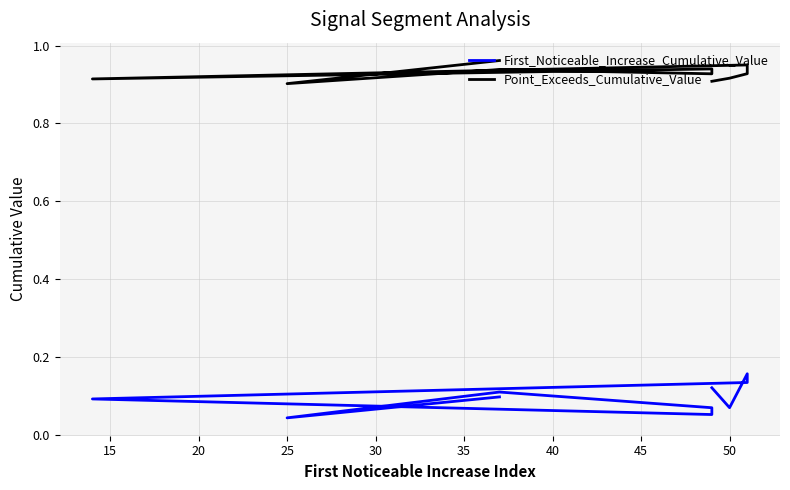

Is it true that Point_Exceeds_Cumulative_Value equals 0.3 at 30?

False